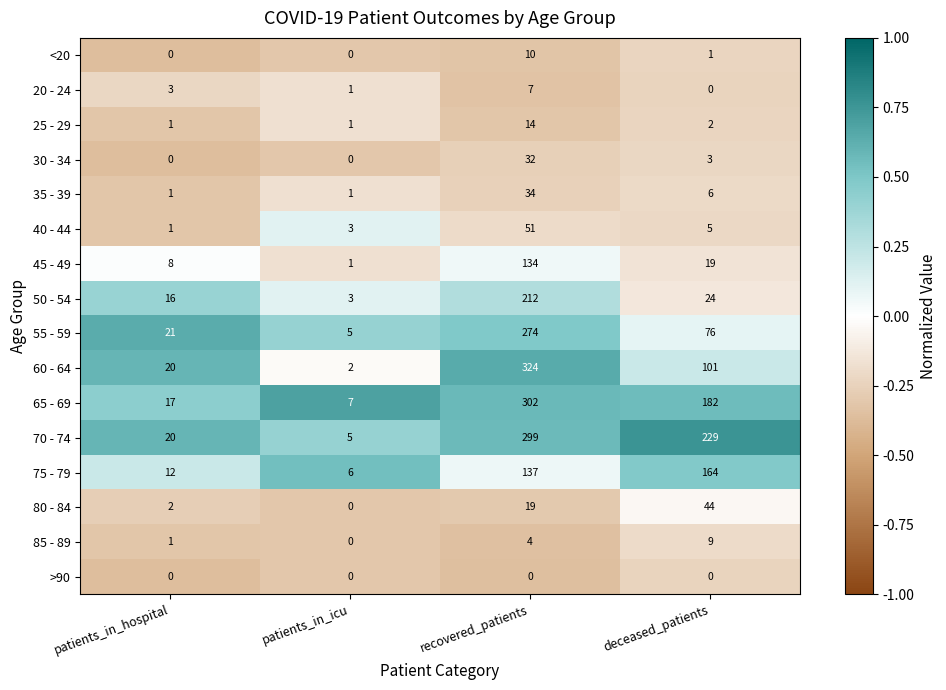

At which label is 65 - 69 closest to 154?

deceased_patients